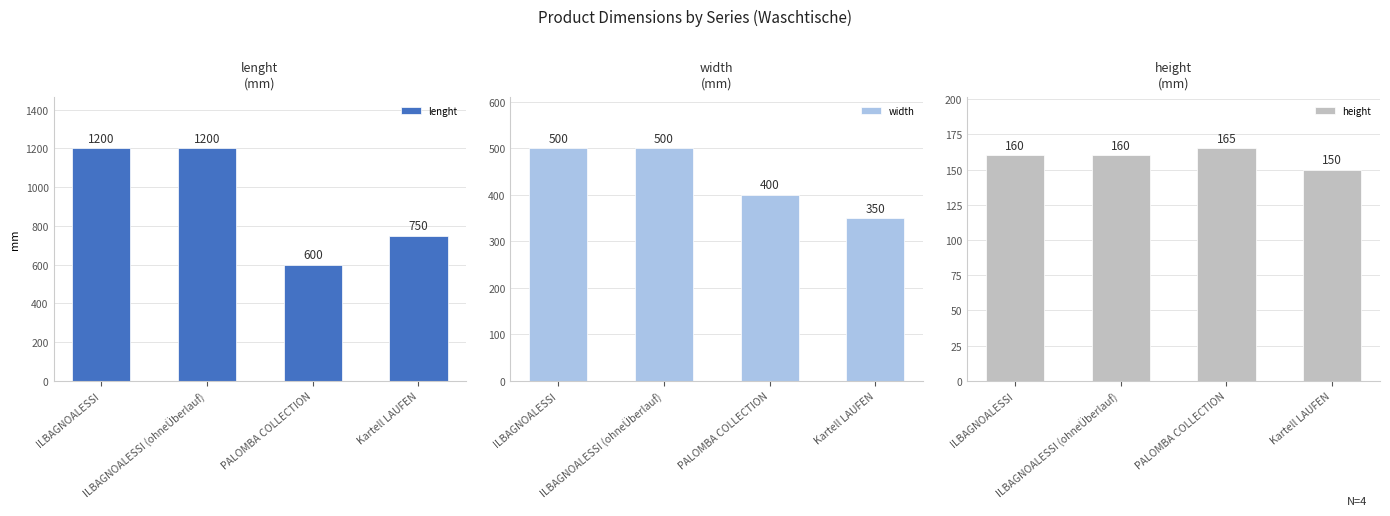

What is the minimum value for width?

350